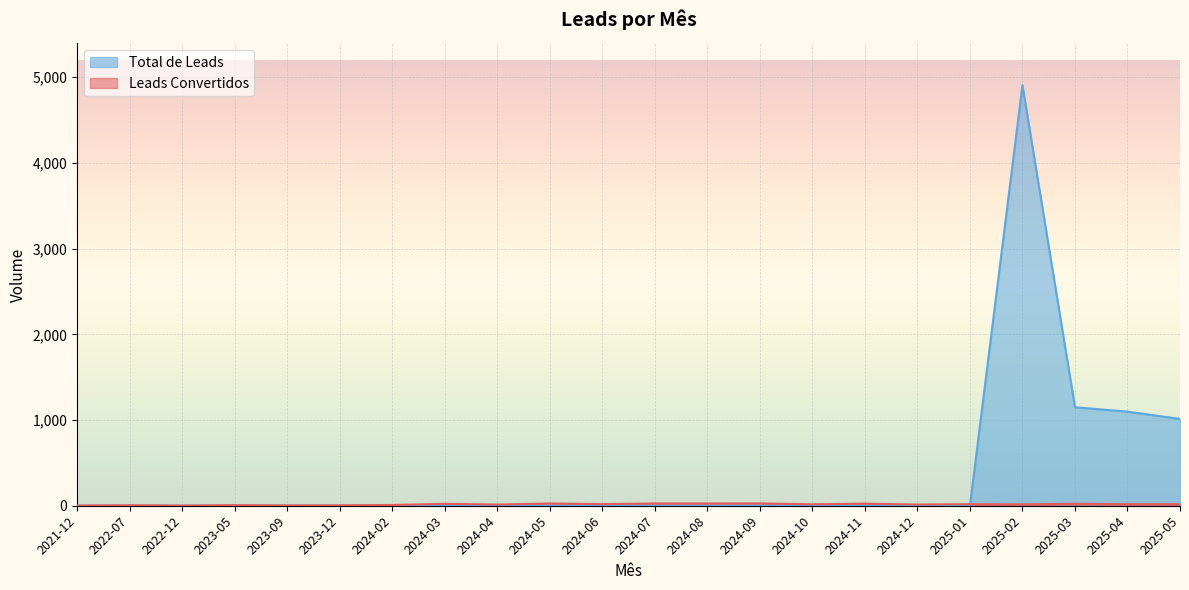

Does the chart display data point markers on the line(s)?

No